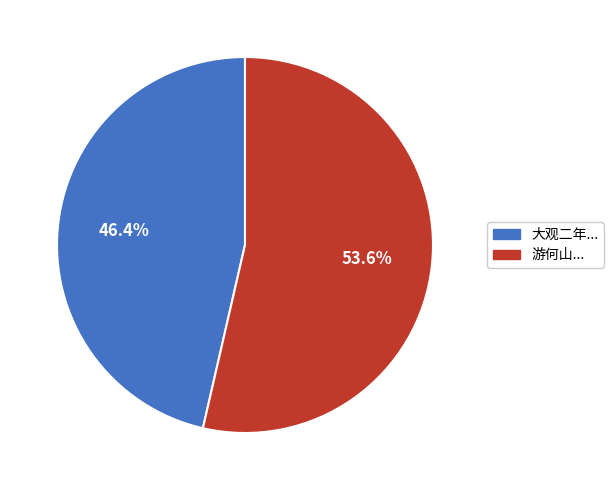

Is there any slice that represents more than half of the pie?

Yes